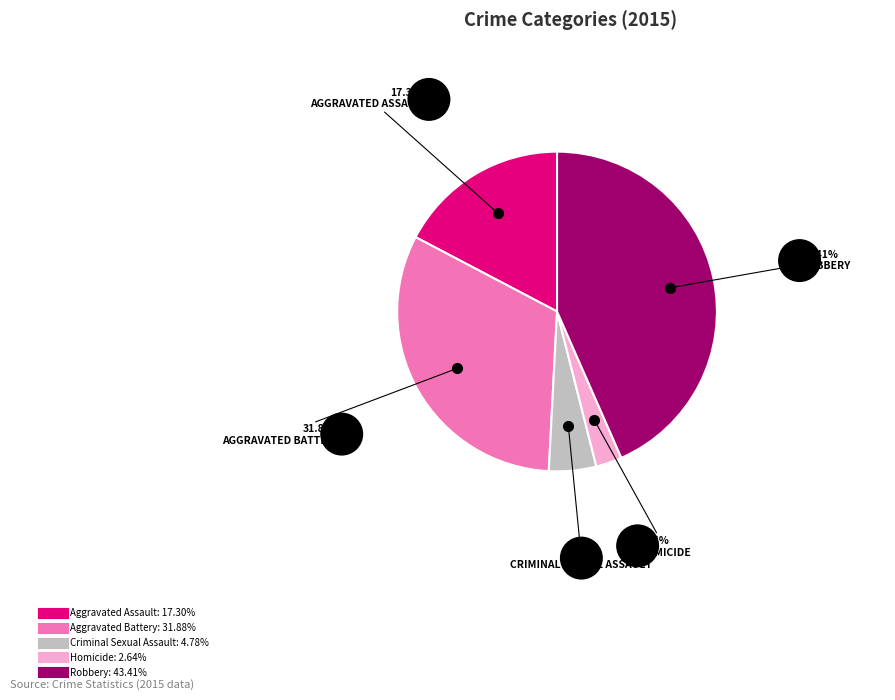

To the nearest percent, what is the combined percentage of Aggravated Assault and Homicide?

20%